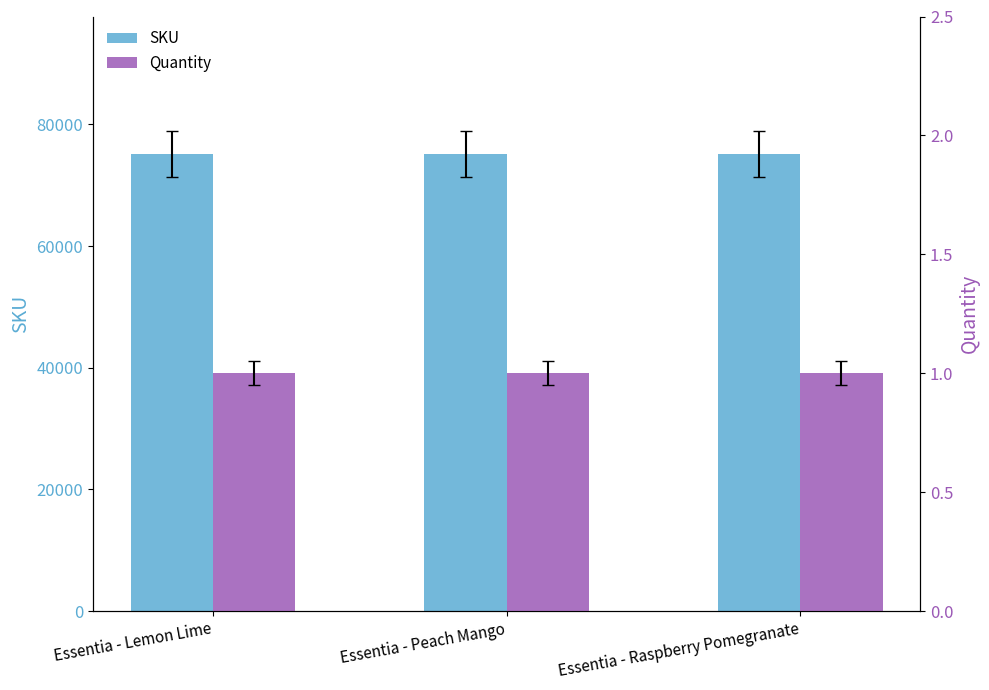

List the labels in order of Quantity value, smallest first.

Essentia - Lemon Lime, Essentia - Peach Mango, Essentia - Raspberry Pomegranate